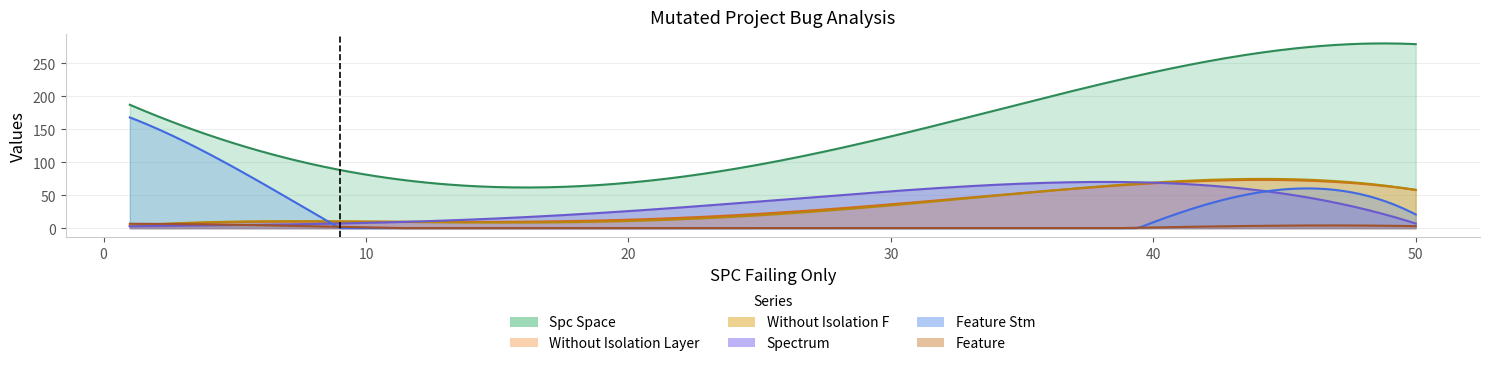

True or false: SPECTRUM and WITHOUT_ISOLATION_LAYER intersect in this chart.

True